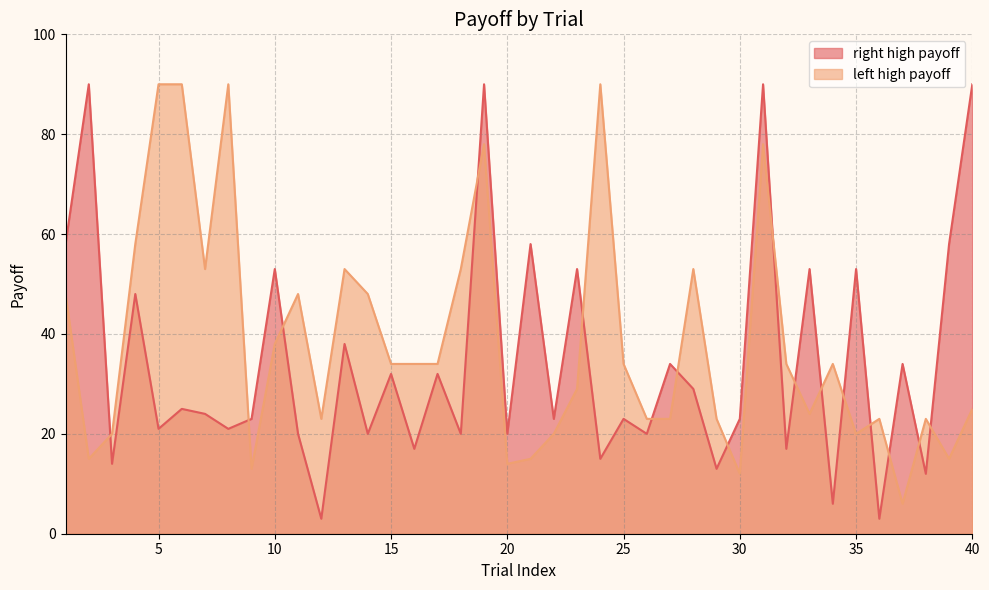

At which category is the sum across all series the highest?

19